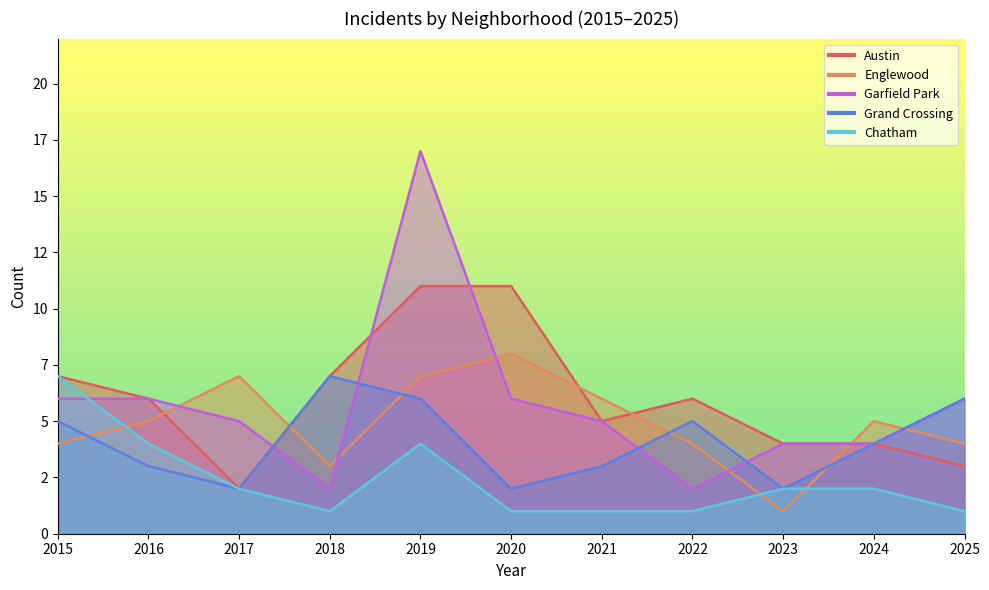

List the labels in order of Garfield Park value, smallest first.

2018, 2022, 2023, 2024, 2017, 2021, 2015, 2016, 2020, 2025, 2019